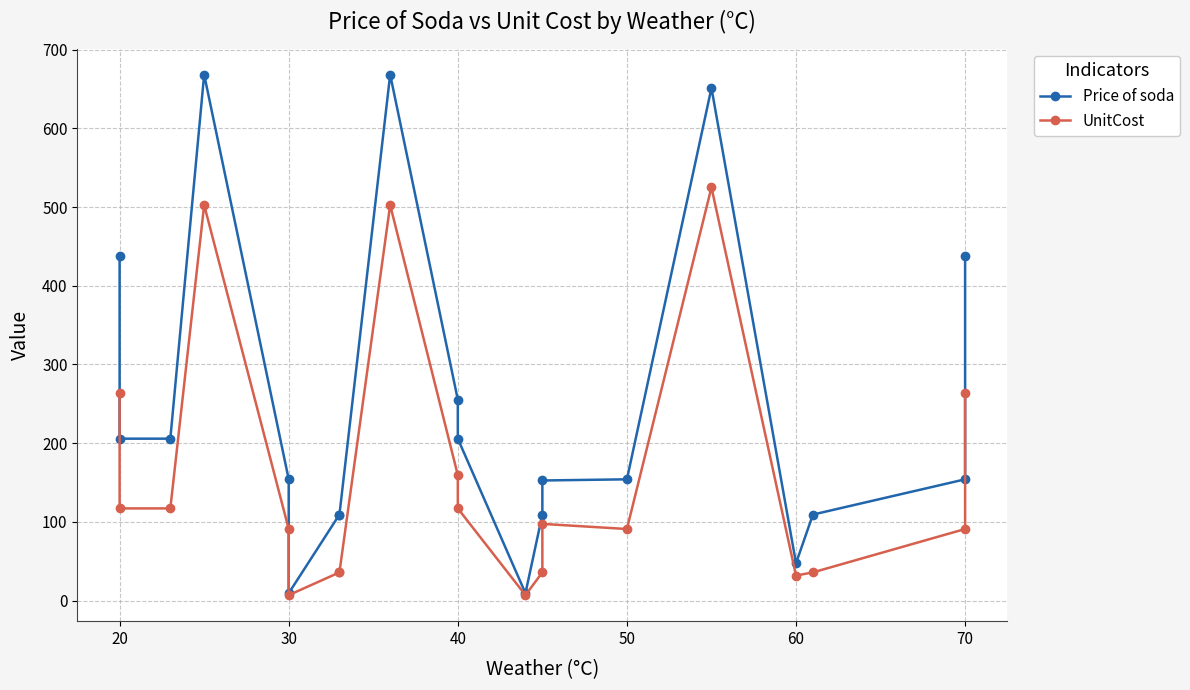

Between 10 and 40, which series saw the biggest shift?

UnitCost